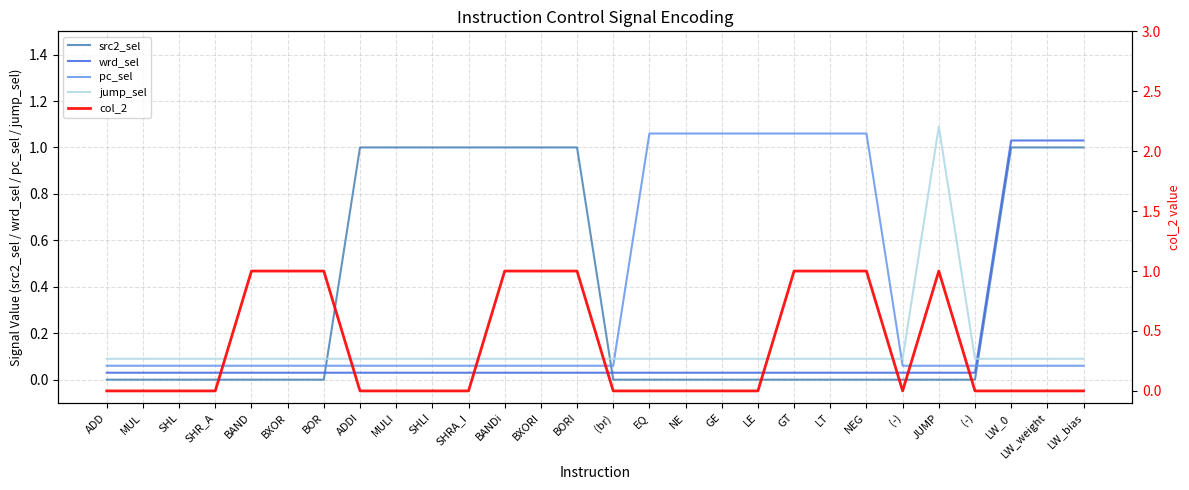

Rank the series by their maximum value, from highest to lowest.

jump_sel, pc_sel, wrd_sel, src2_sel, col_2